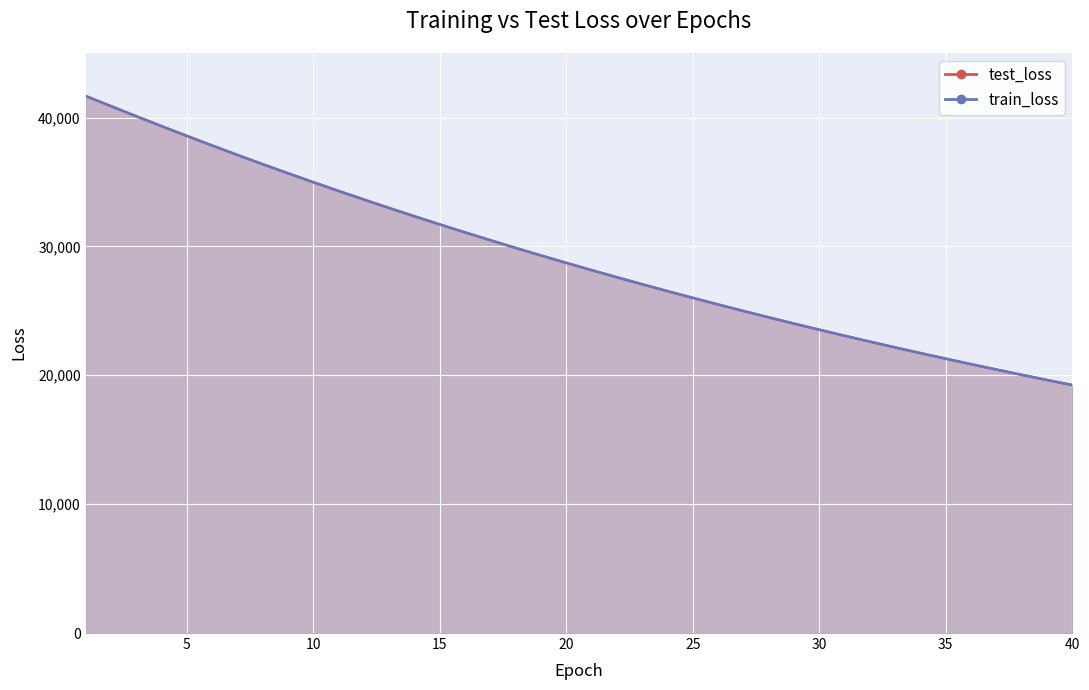

What is the greatest value displayed?

41676.0